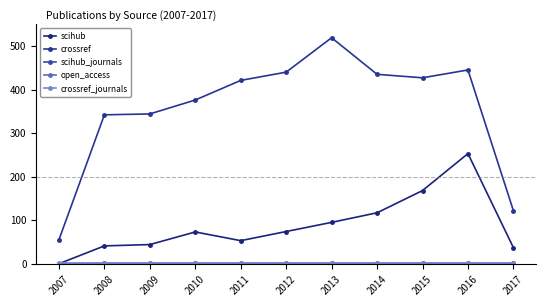

The value of scihub at 2012 is 25. True or false?

False